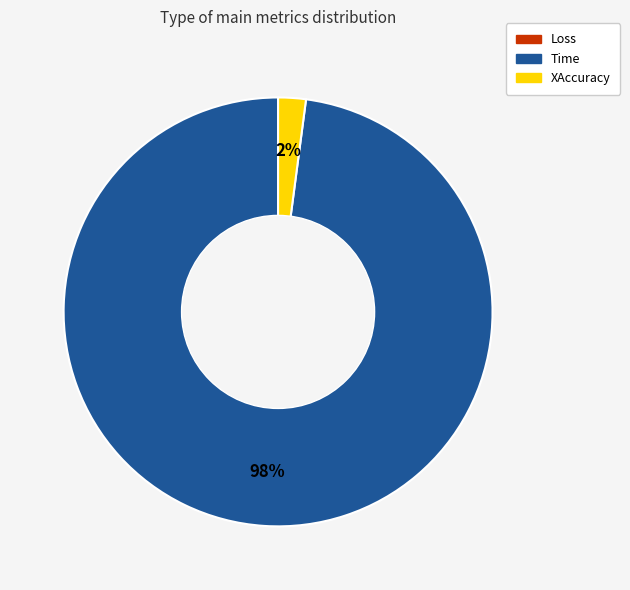

Does XAccuracy represent more than half of the total?

No